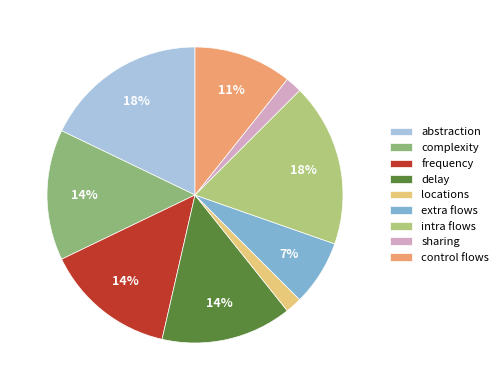

Which category has the biggest portion of the pie?

abstraction